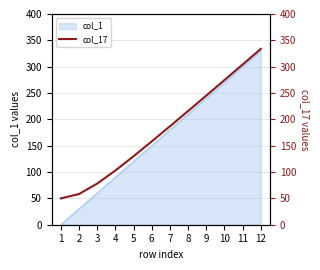

Reading right to left, list all the values displayed in this chart.

12=333.8	11=304.1	10=274.6	9=245.2	8=215.9	7=186.8	6=158.1	5=130.0	4=103.0	3=78.1	2=58.3	1=50.0